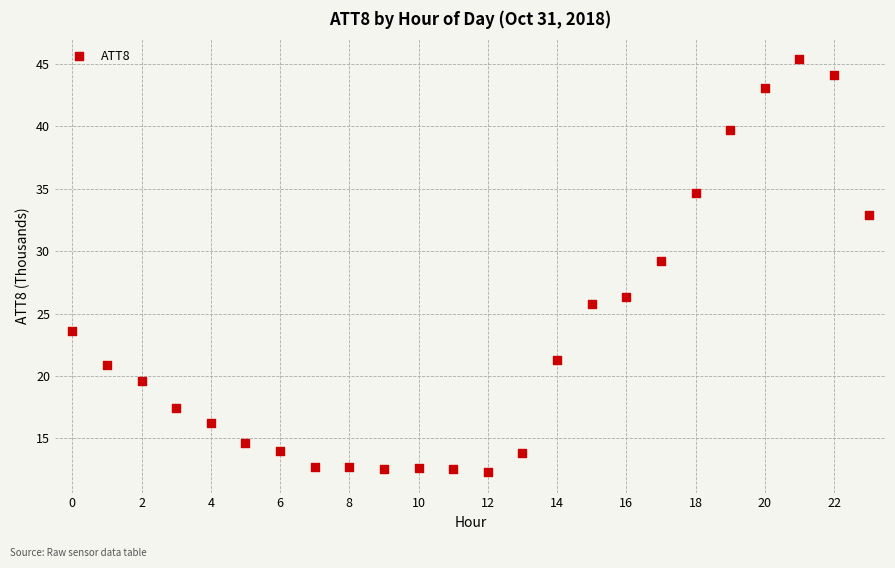

What Y value in the scatter plot is closest to 28?

29.2